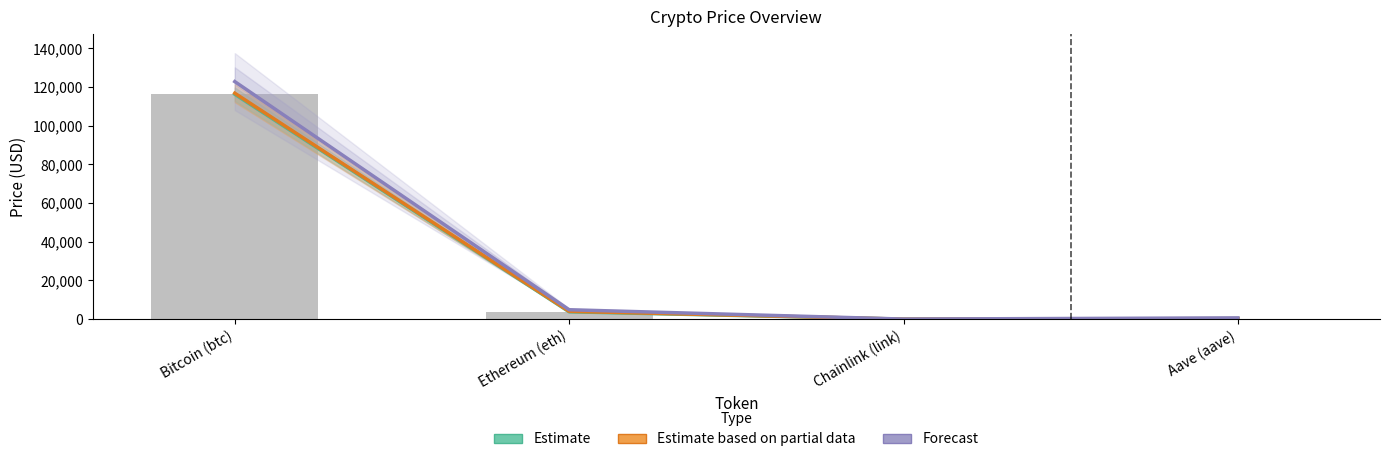

At which label does Estimate first exceed 3818?

Bitcoin (btc)